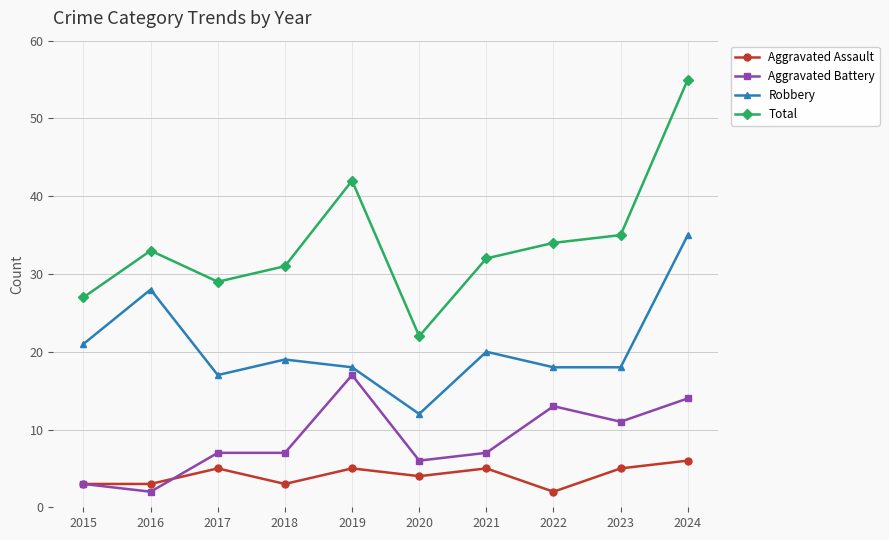

The value of Aggravated Battery at 2021 is 7. True or false?

True